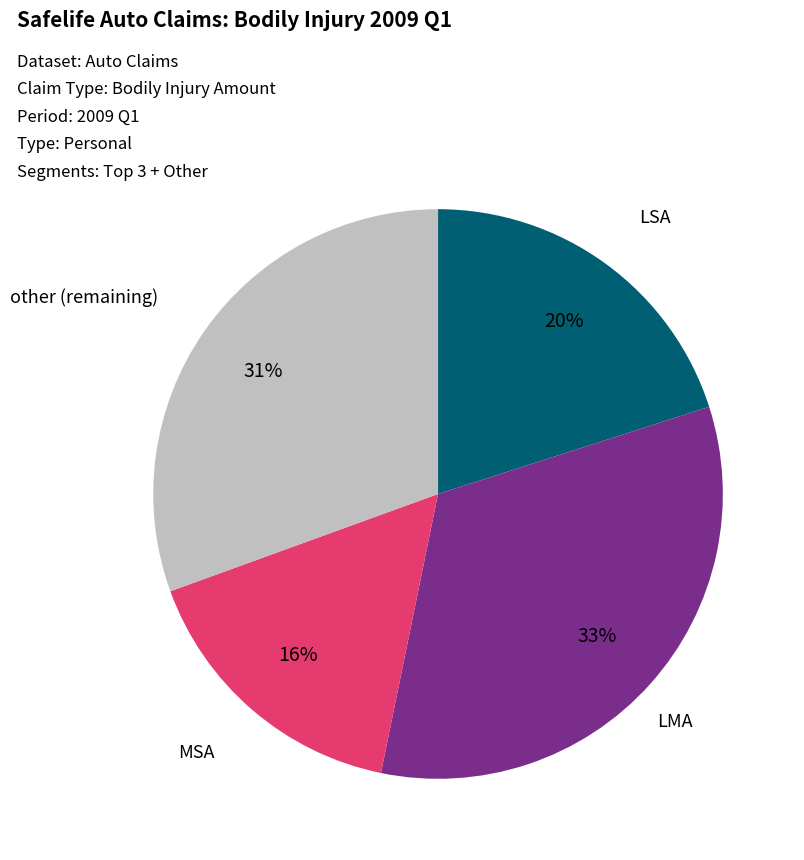

Which slice is the largest?

LMA